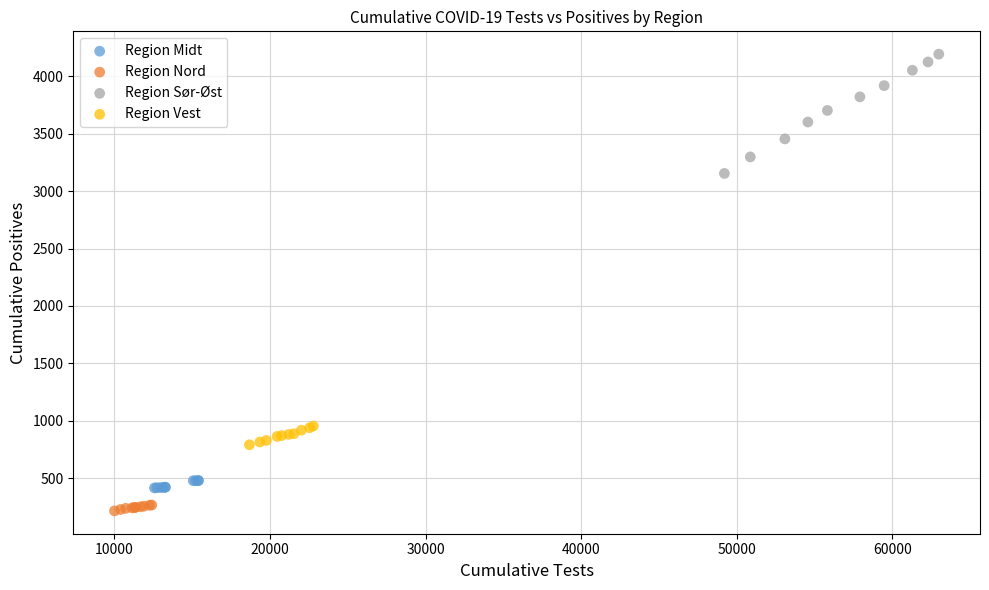

What are all the series names shown in the legend?

Region Midt, Region Nord, Region Sør-Øst, Region Vest